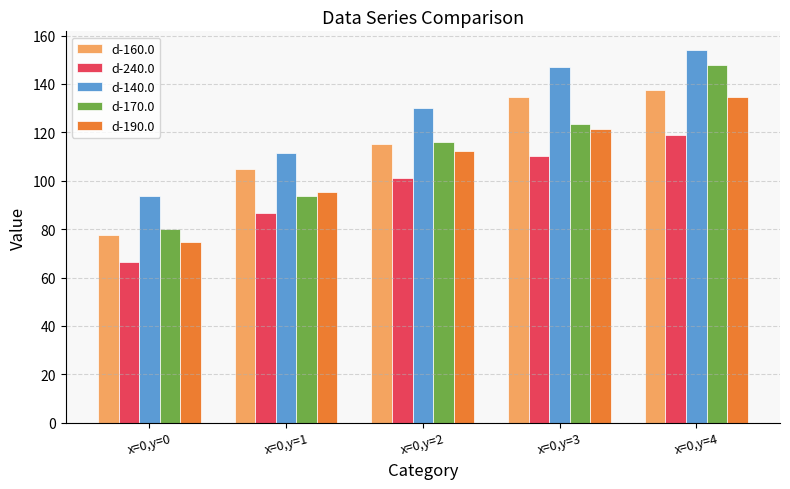

True or false: d-140.0 has a value of 147.1 at x=0,y=3.

True